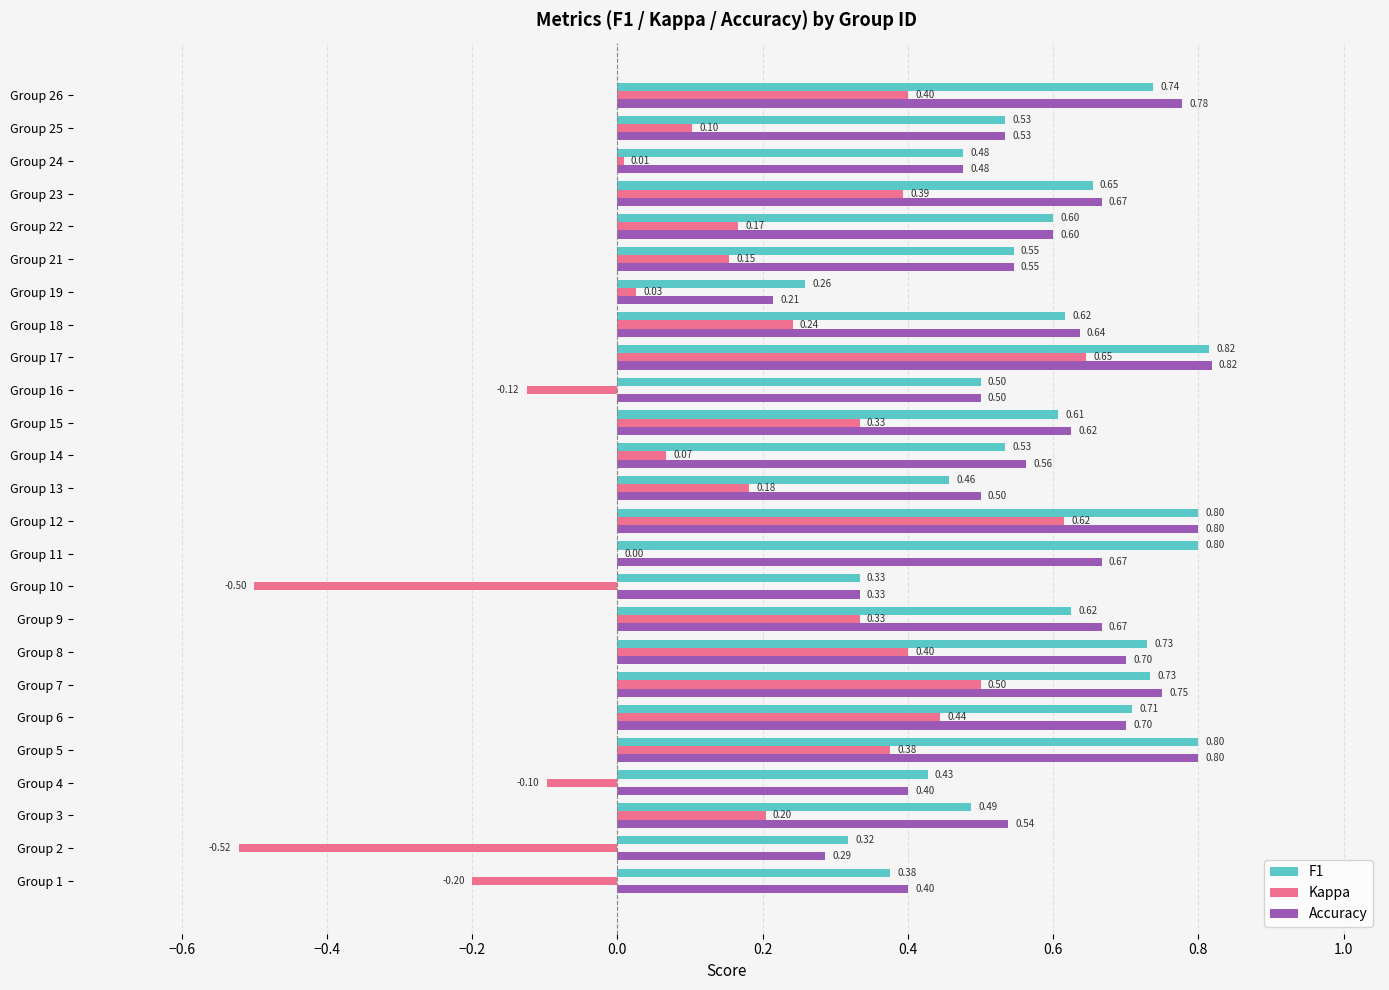

What are all the series names shown in the legend?

F1, Kappa, Accuracy